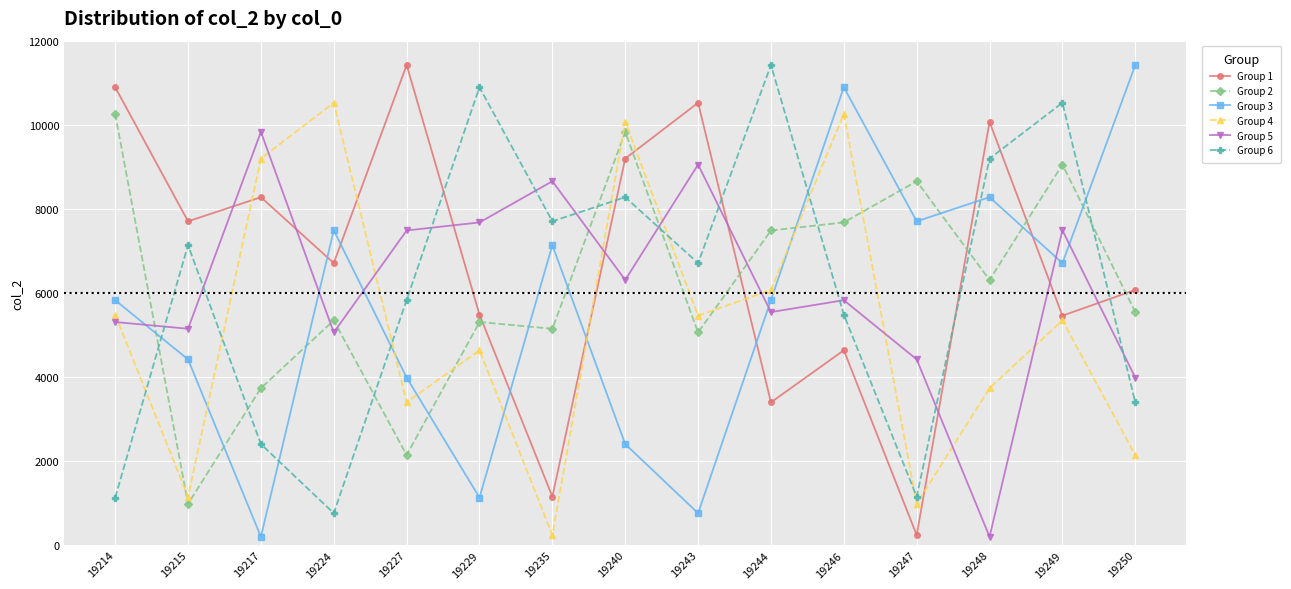

Is the value of Group 5 at 19247 greater than the value of Group 2 at 19229?

No